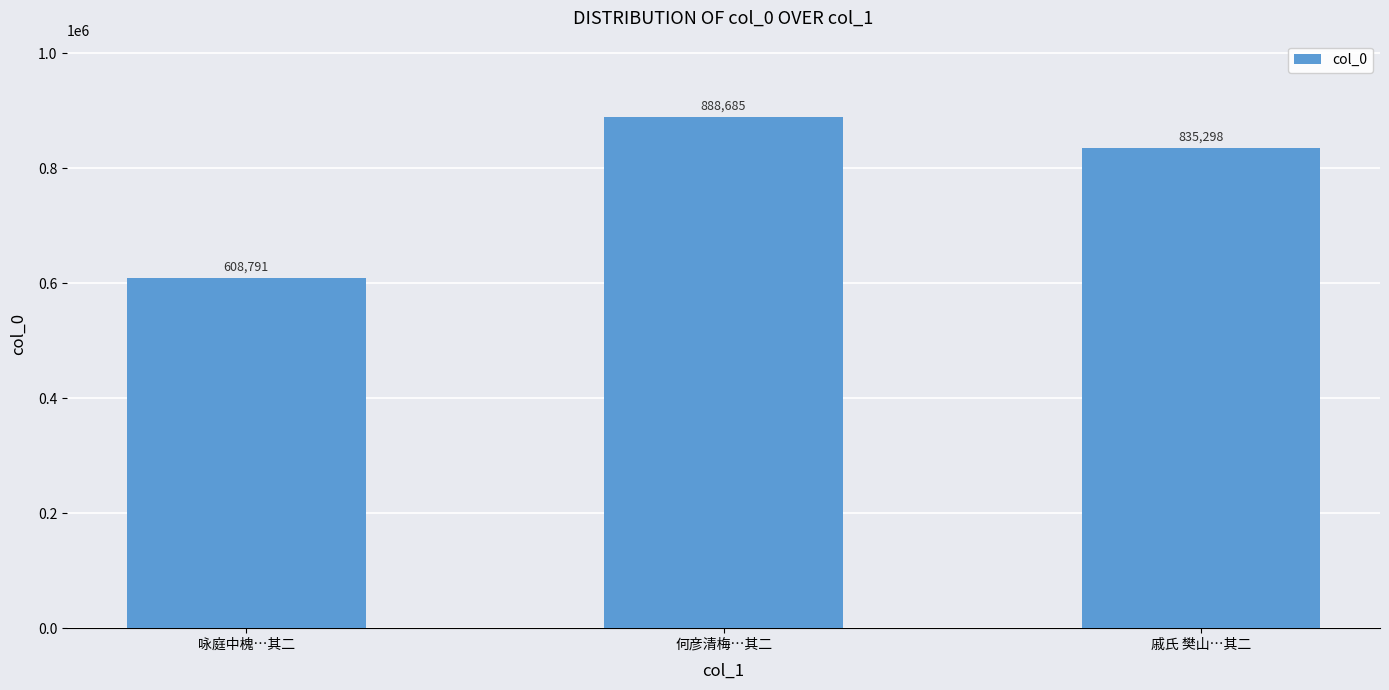

What is the average value?

777591